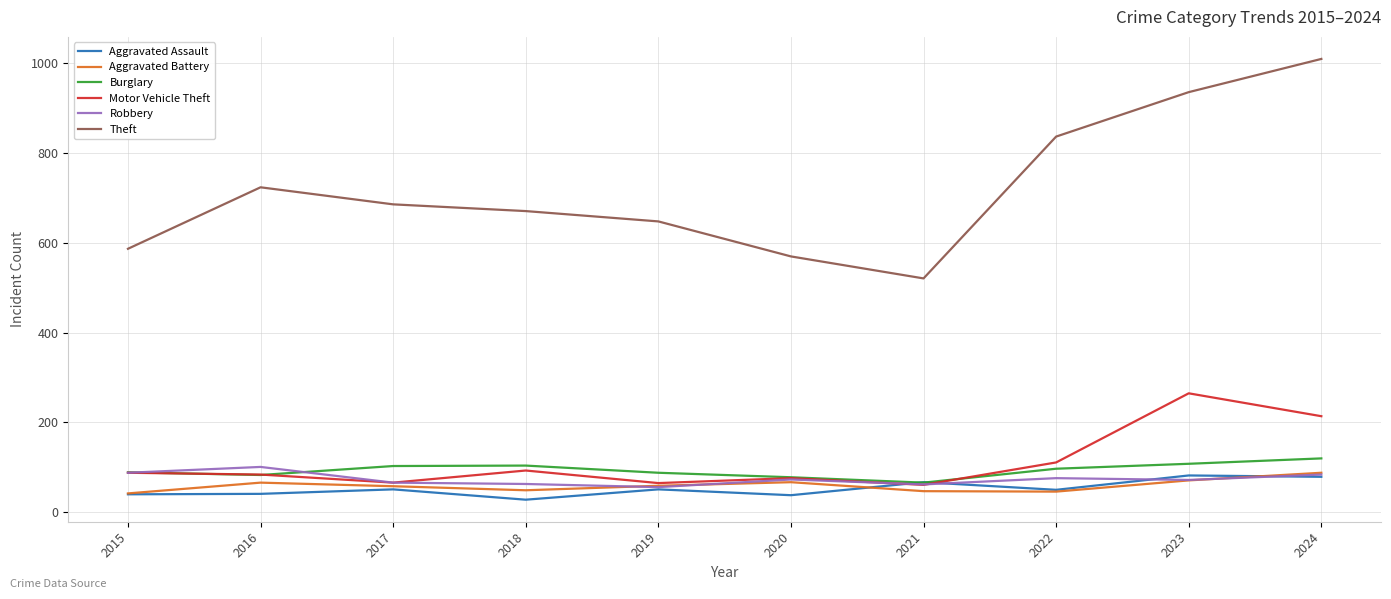

What is the total value across all series at 2022?

1217